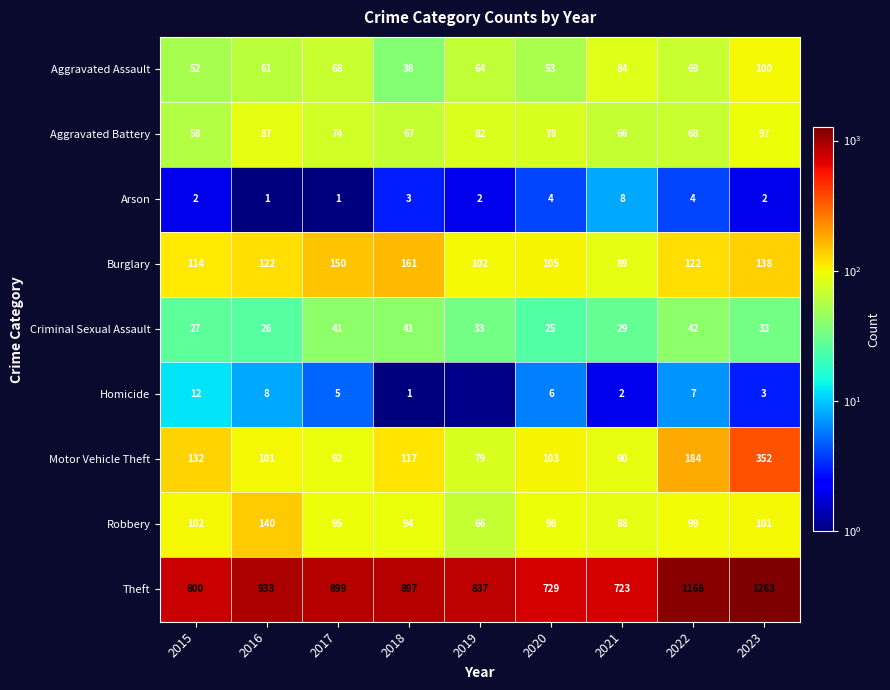

Read the Burglary value at 2015, to the nearest 5.

115